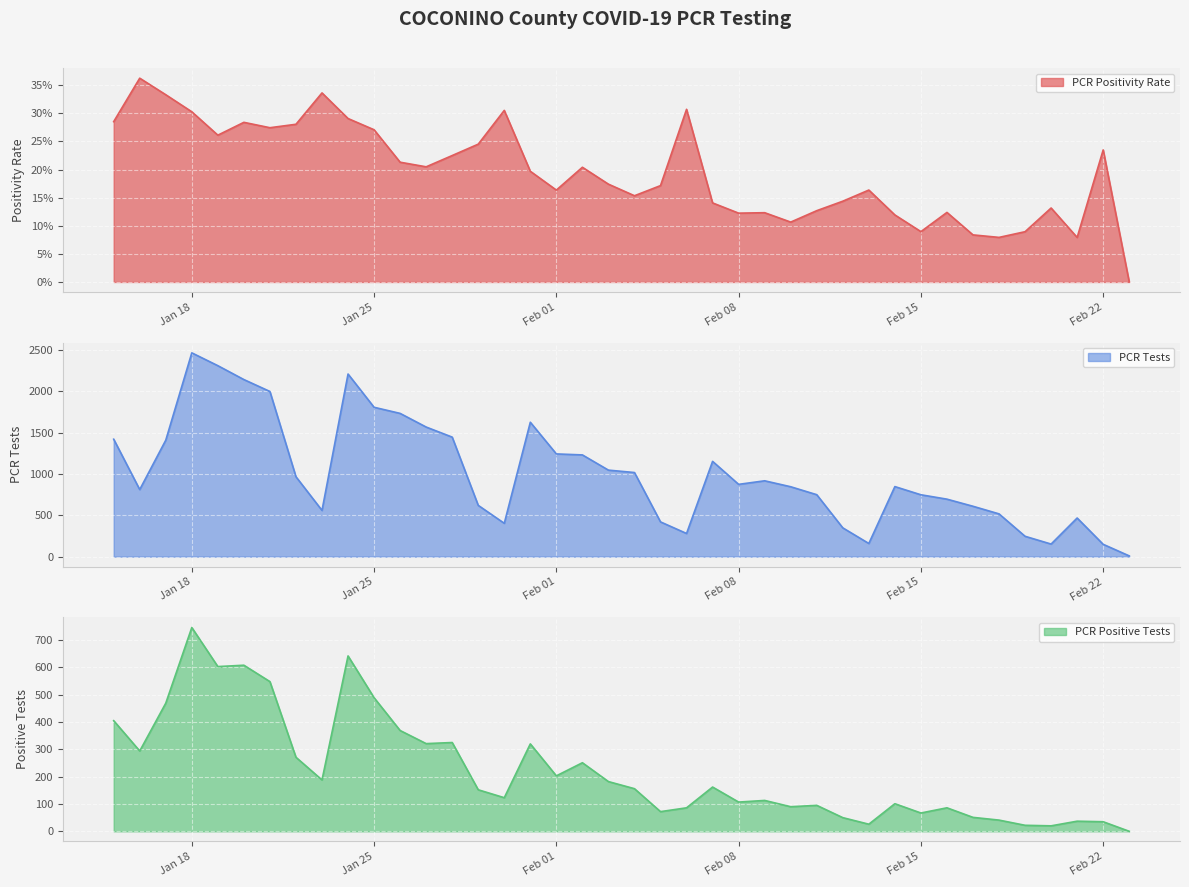

Where is the first local maximum for PCR Positive Tests?

Jan 18